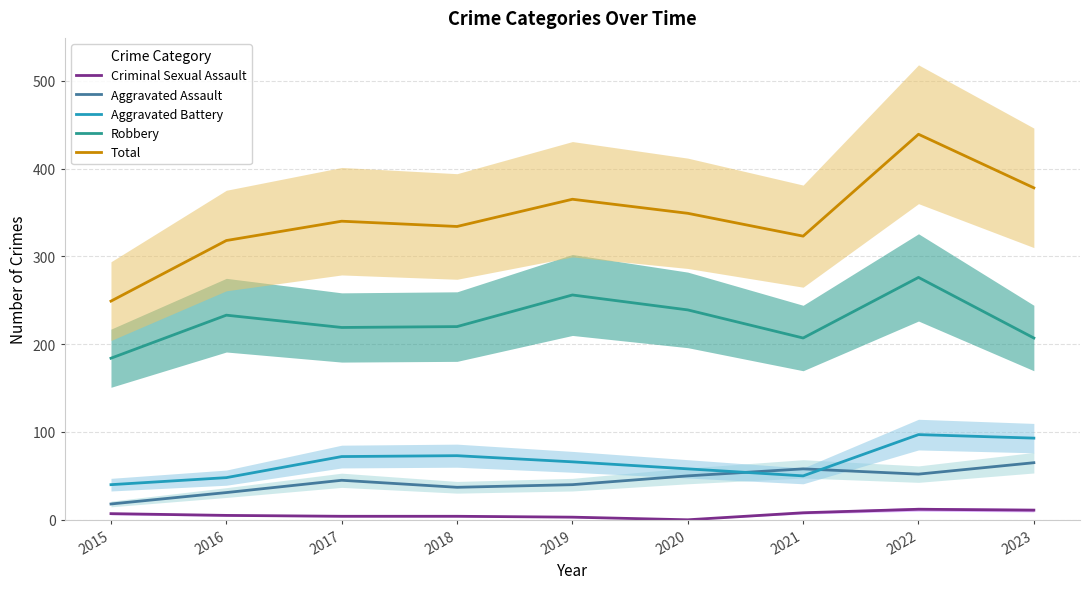

True or false: Aggravated Battery has a value of 97 at 2022.

True